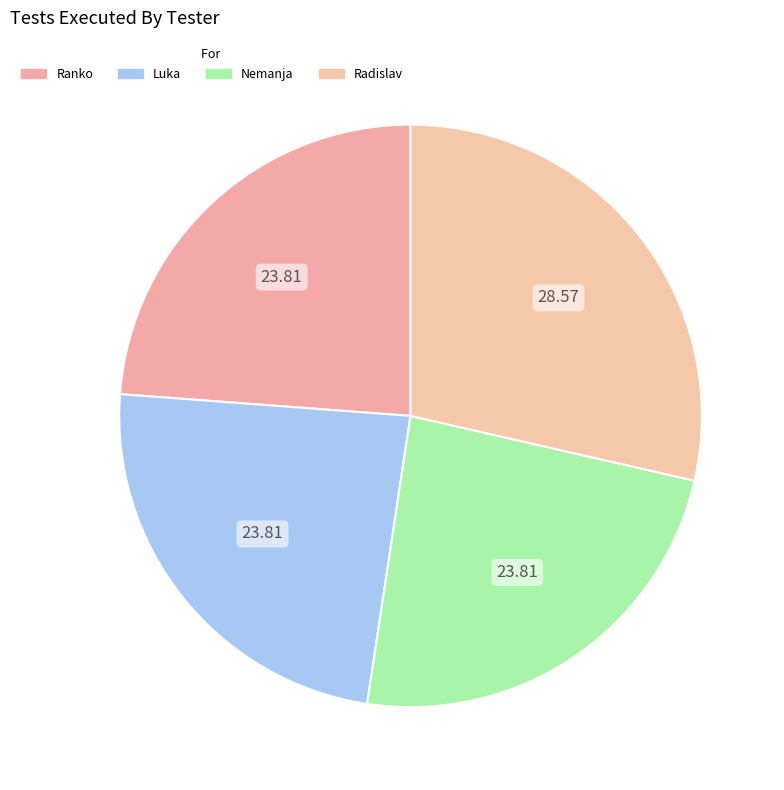

Count the number of slices in the pie.

4